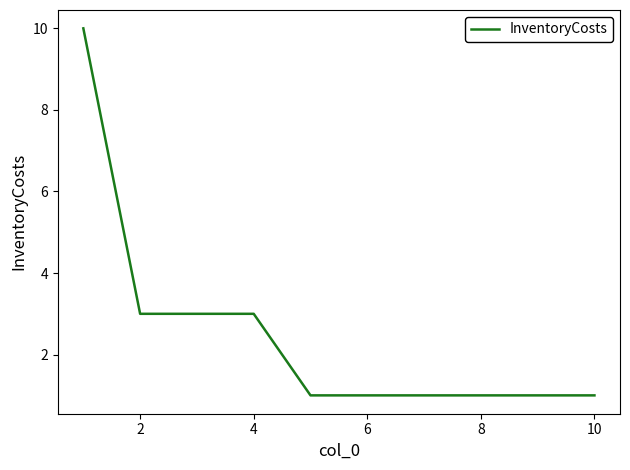

Reading left to right, list all the values displayed in this chart.

10	3	3	3	1	1	1	1	1	1